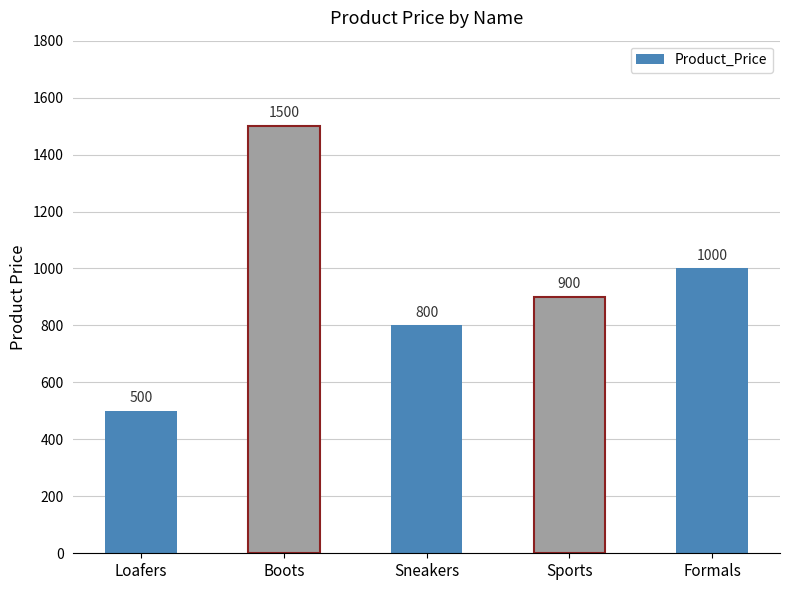

Reading left to right, what are all the values shown in this chart?

Loafers=500	Boots=1500	Sneakers=800	Sports=900	Formals=1000